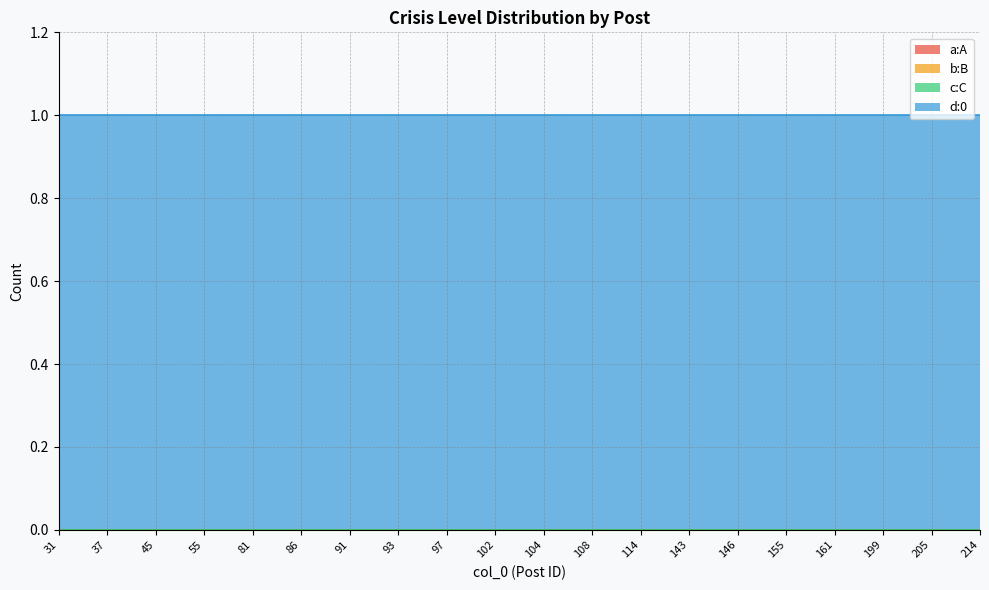

True or false: d:0 has more than 2 interior local peaks.

False